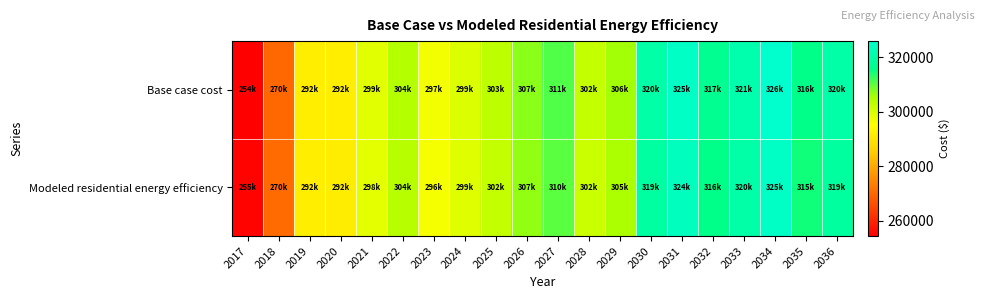

Between 2032 and 2034, which is larger?

2034